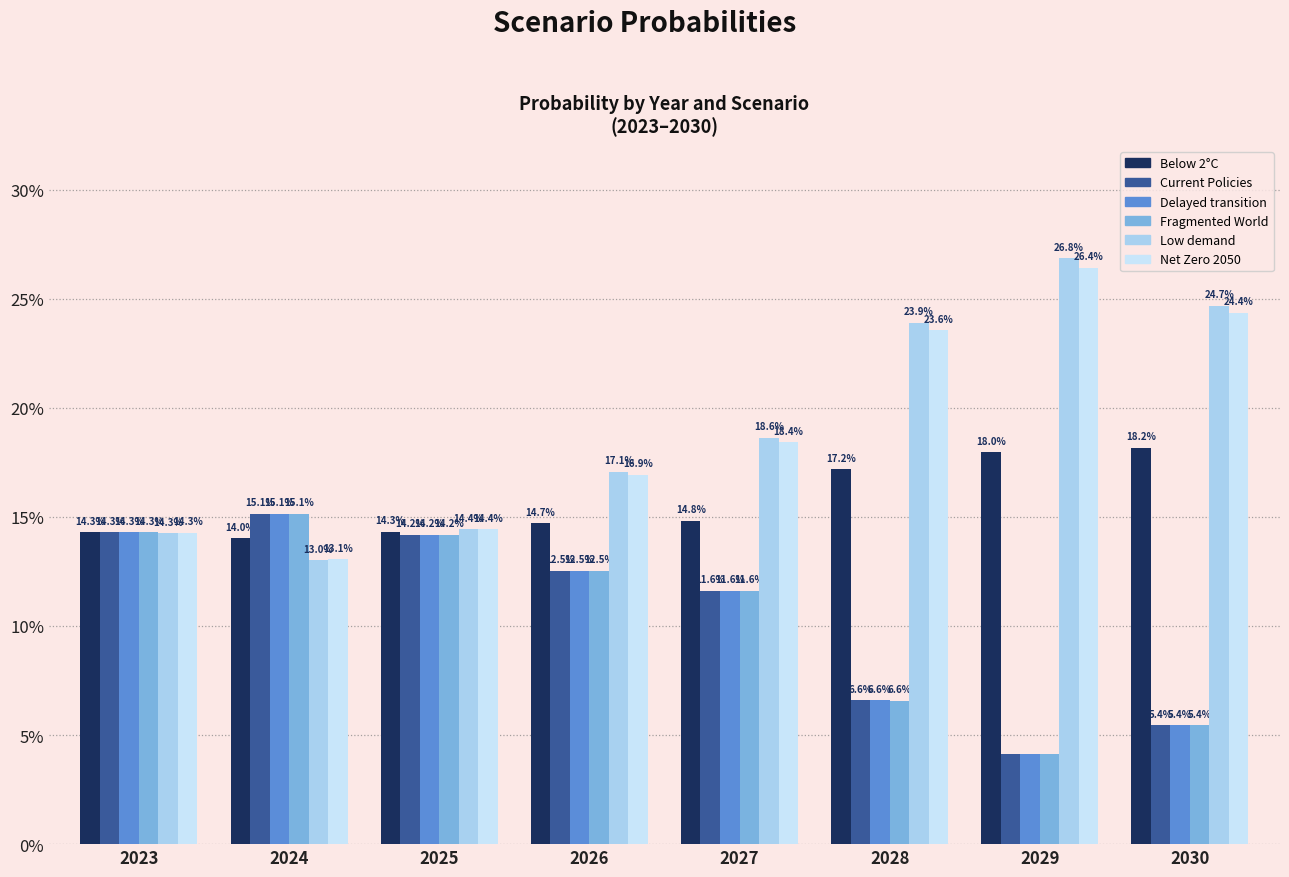

Which series has the largest range (max minus min)?

Low demand